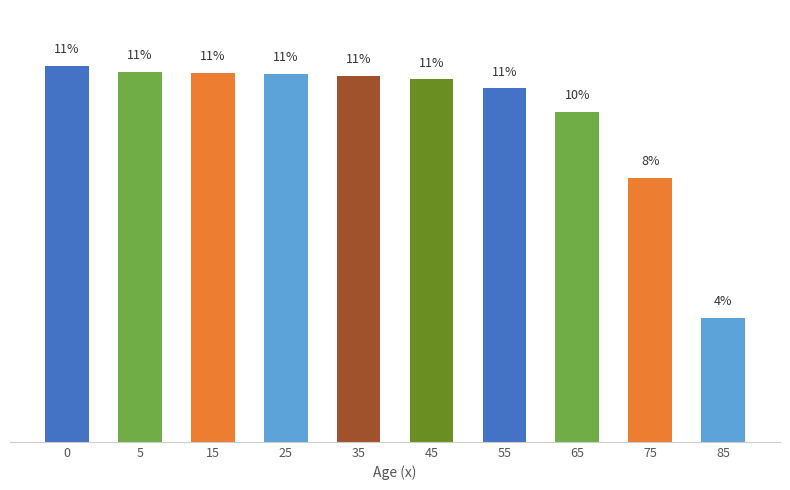

What is the maximum value shown in the chart?

11.4